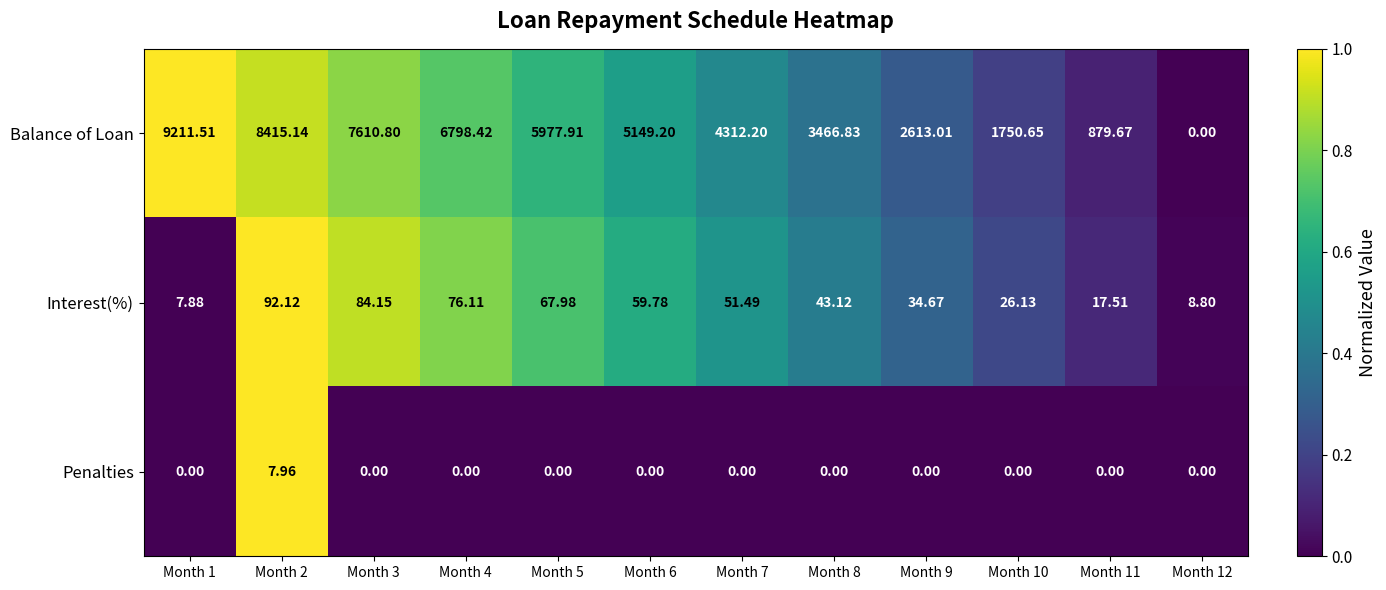

At which category is the sum across all series the highest?

Month 1